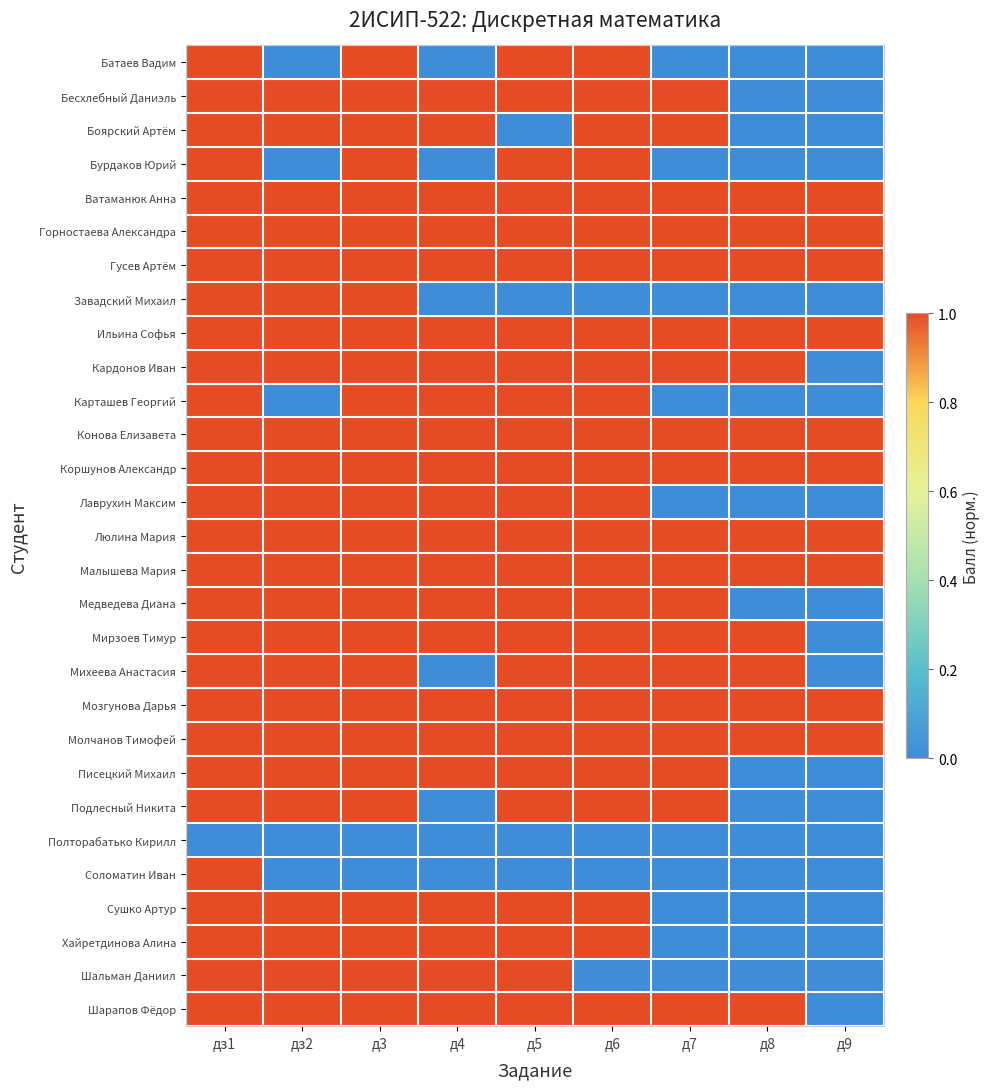

Which category has the lowest value across all series?

дз2